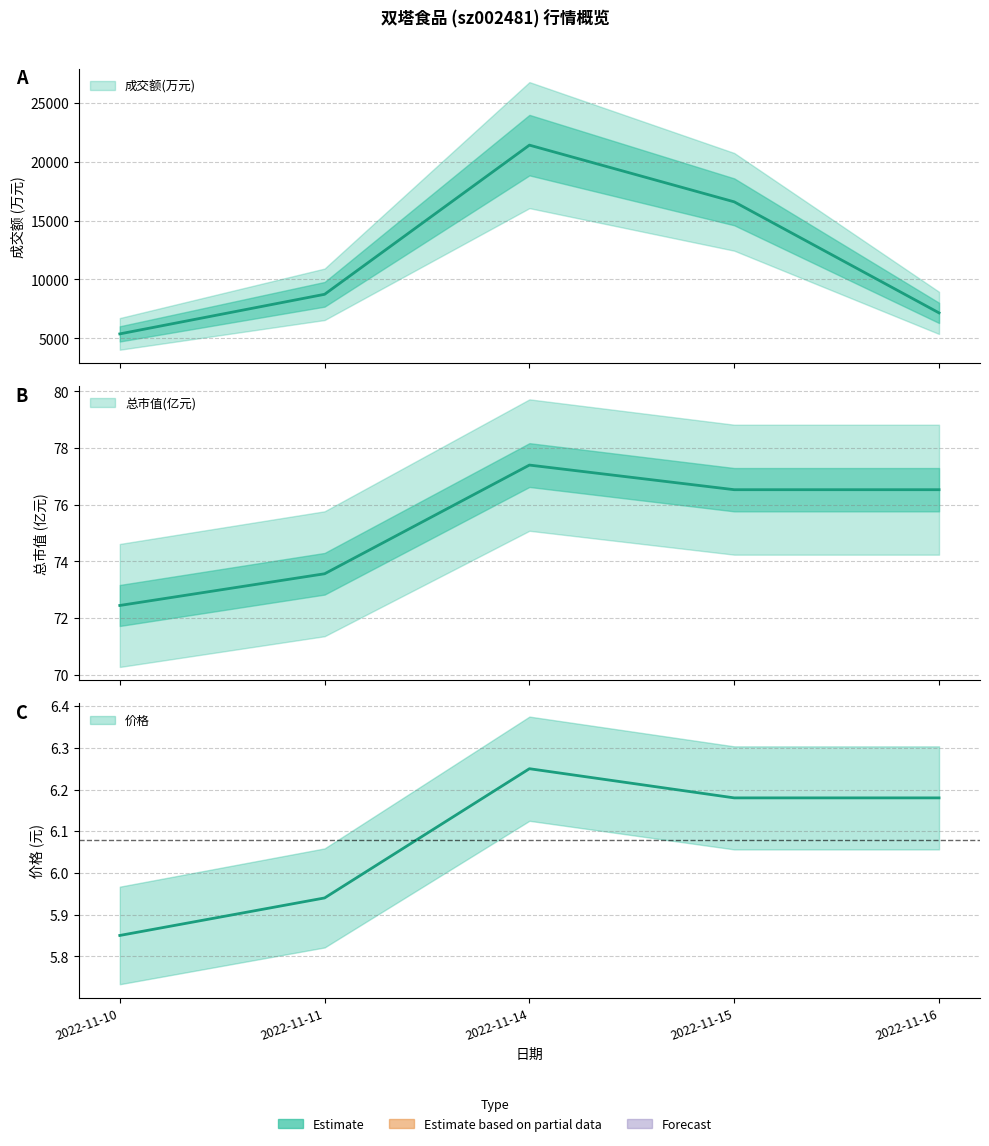

Where is the first local maximum for 总市值(亿元)?

2022-11-14